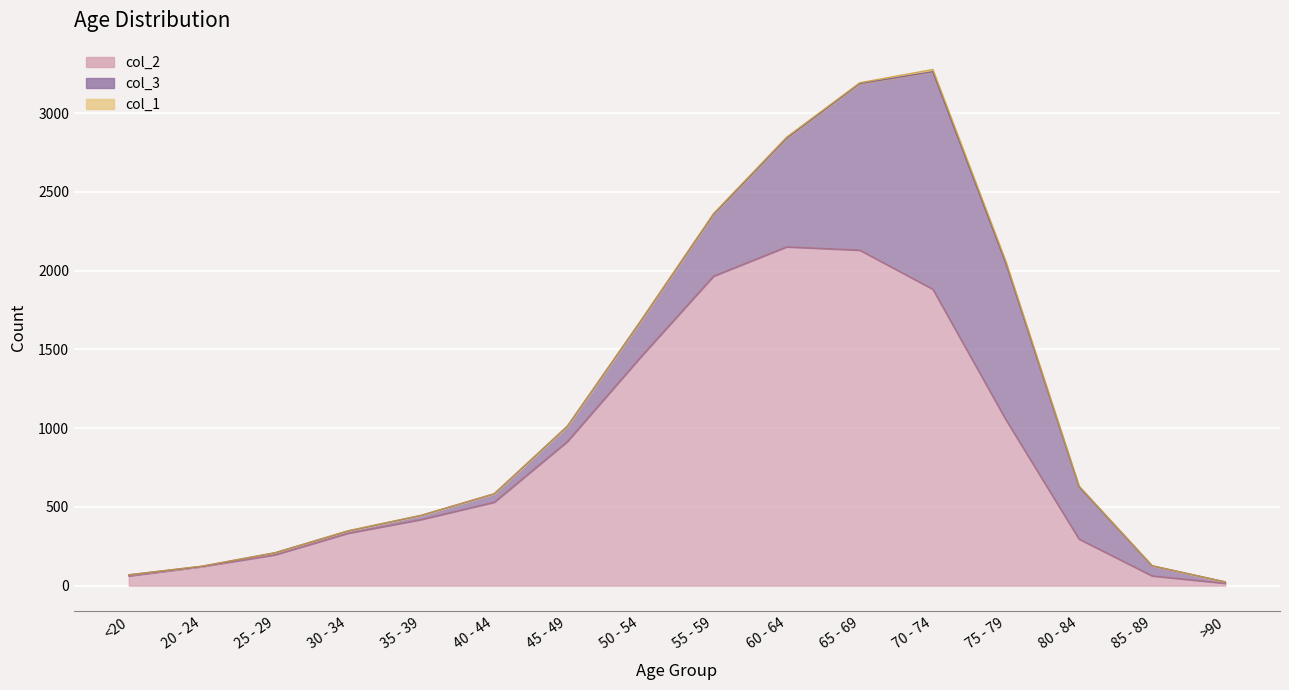

Reading left to right, transcribe all the data shown in this chart.

col_2: 62	121	196	333	420	530	915	1450	1965	2151	2130	1882	1053	296	62	15
col_3: 7	2	13	14	26	53	97	227	392	689	1057	1381	993	333	64	9
col_1: 0	1	0	2	1	1	1	3	6	8	6	14	12	4	1	0